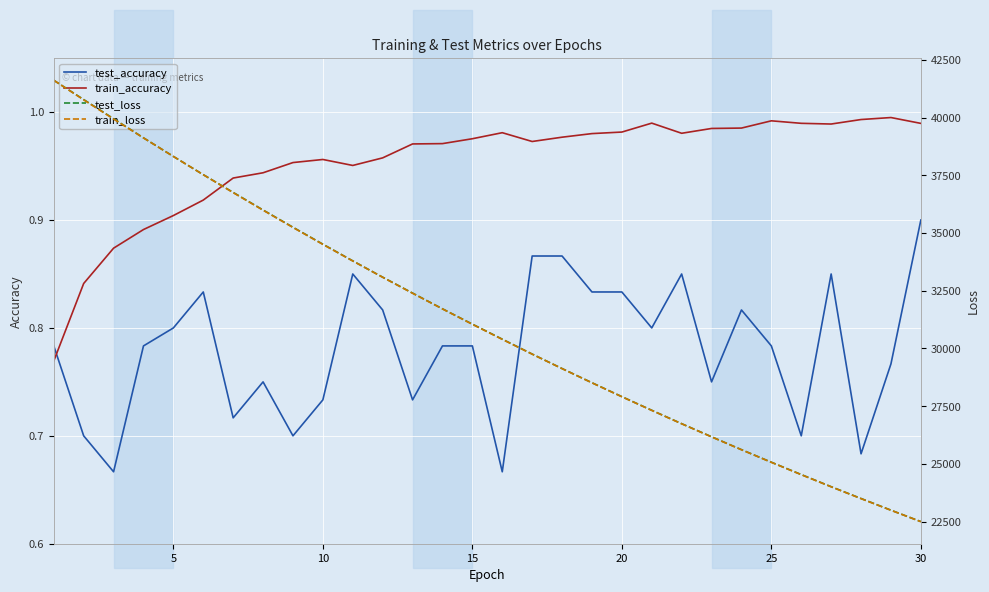

How many intersections are there between test_accuracy and train_accuracy?

1